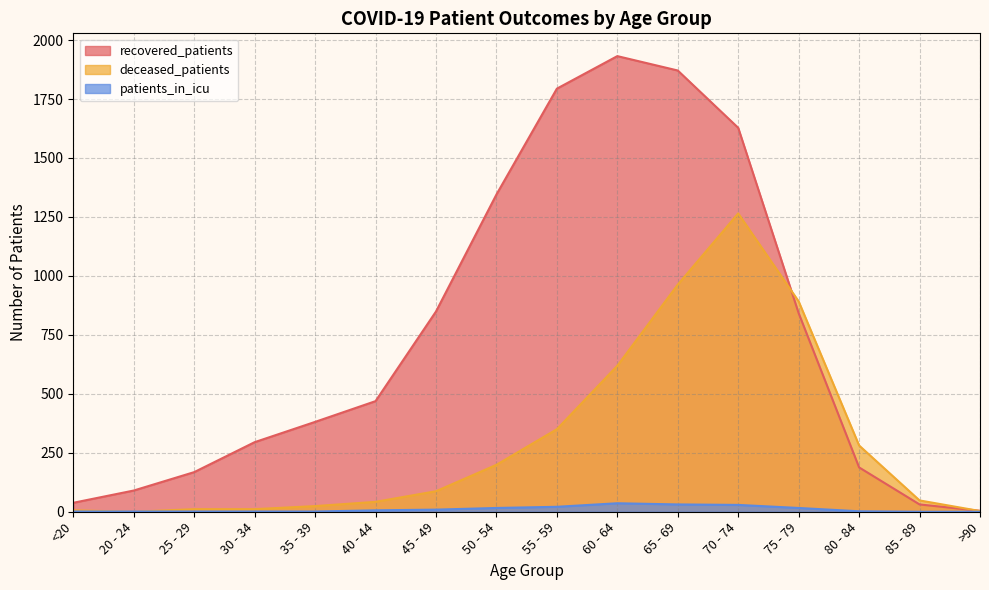

How many positive values does the patients_in_icu series have?

14